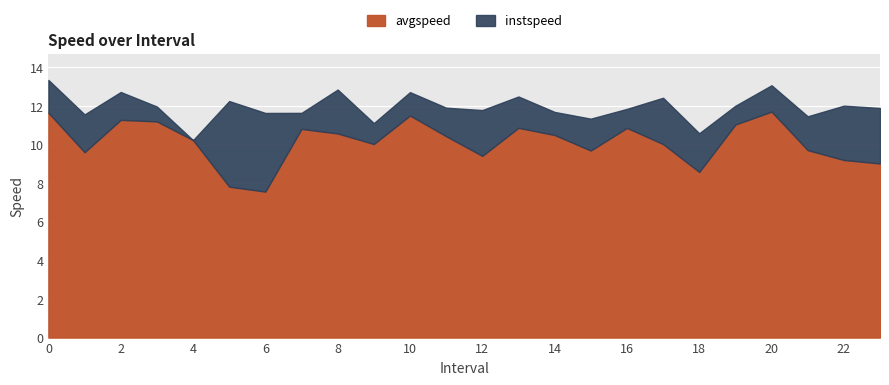

Rank the series at 8 from lowest to highest value.

avgspeed, instspeed